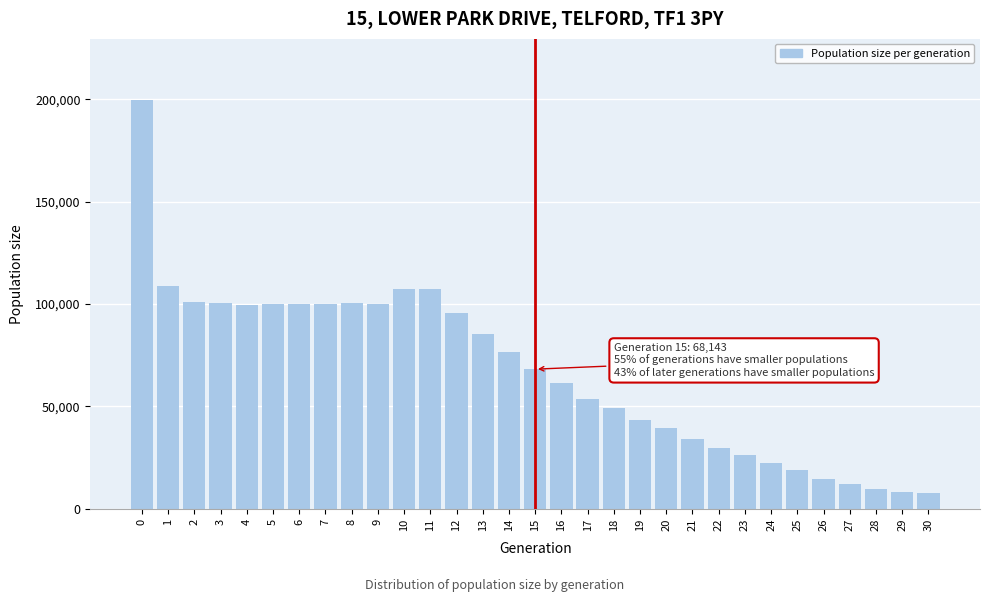

What is the difference between the maximum and second lowest values?

191532